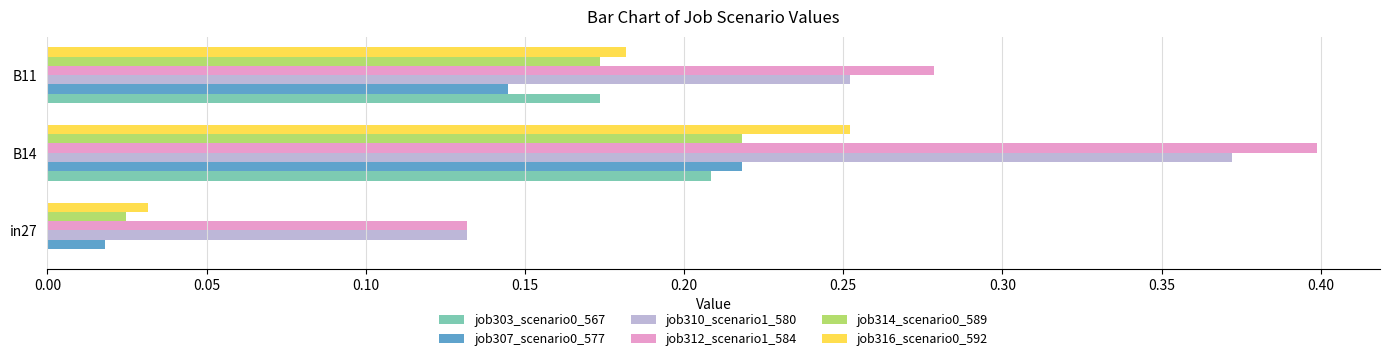

What is the sum of all job312_scenario1_584 values?

0.8